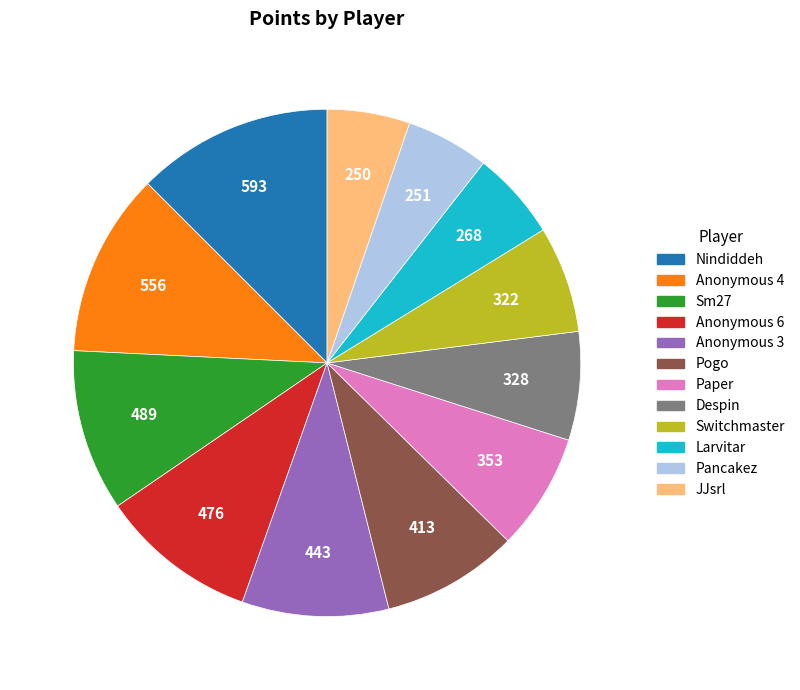

How many segments does this pie chart have?

12